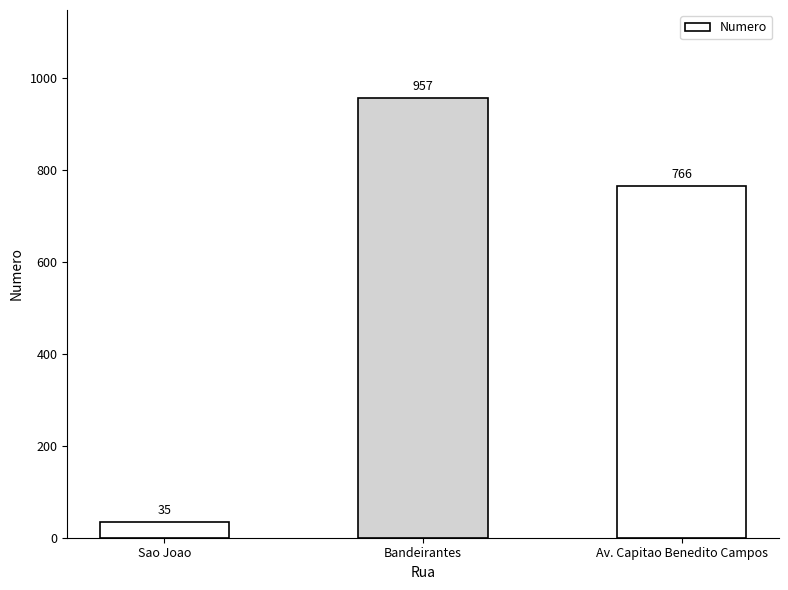

Is it true that the value at Av. Capitao Benedito Campos is 766?

True